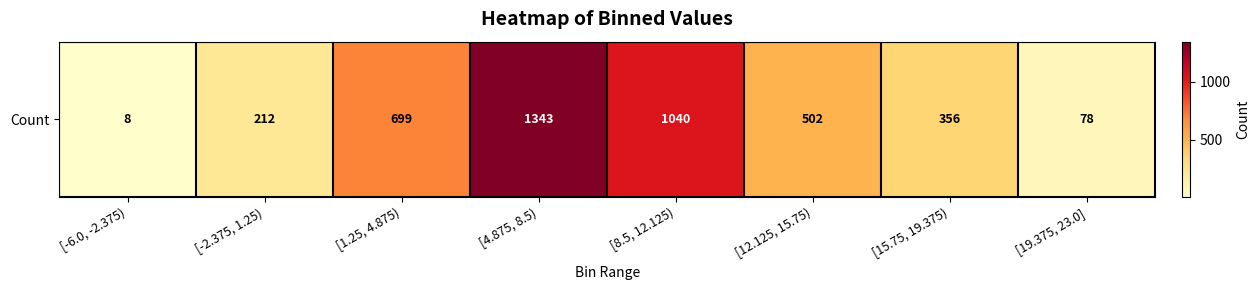

True or false: the data shows 569 at [15.75, 19.375).

False